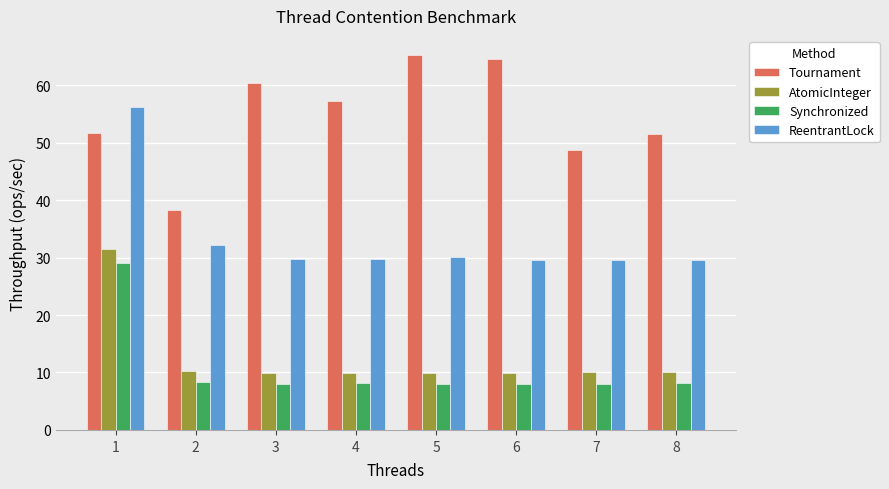

Is it true that AtomicInteger equals 31.5 at 1?

True